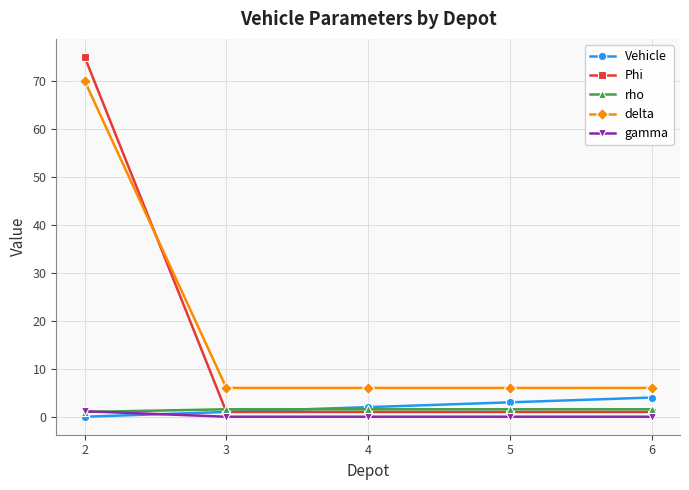

True or false: Vehicle has more than 1 points higher than both neighbors.

False